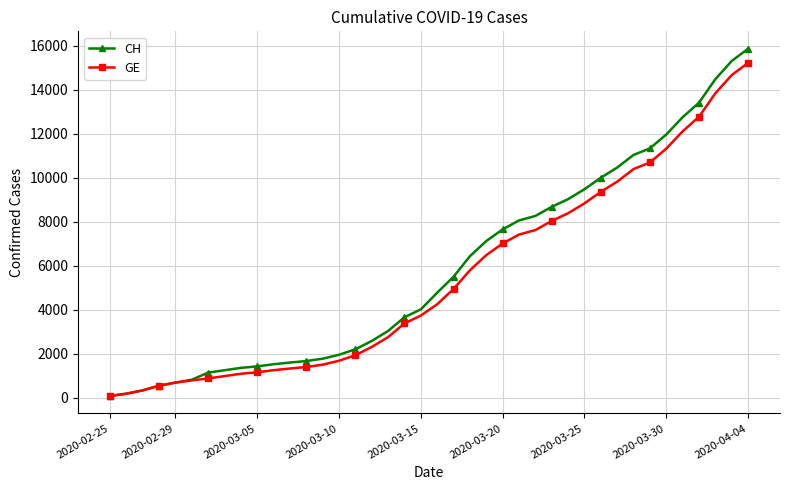

What is the value of the CH point at the 17th from the left?

2577